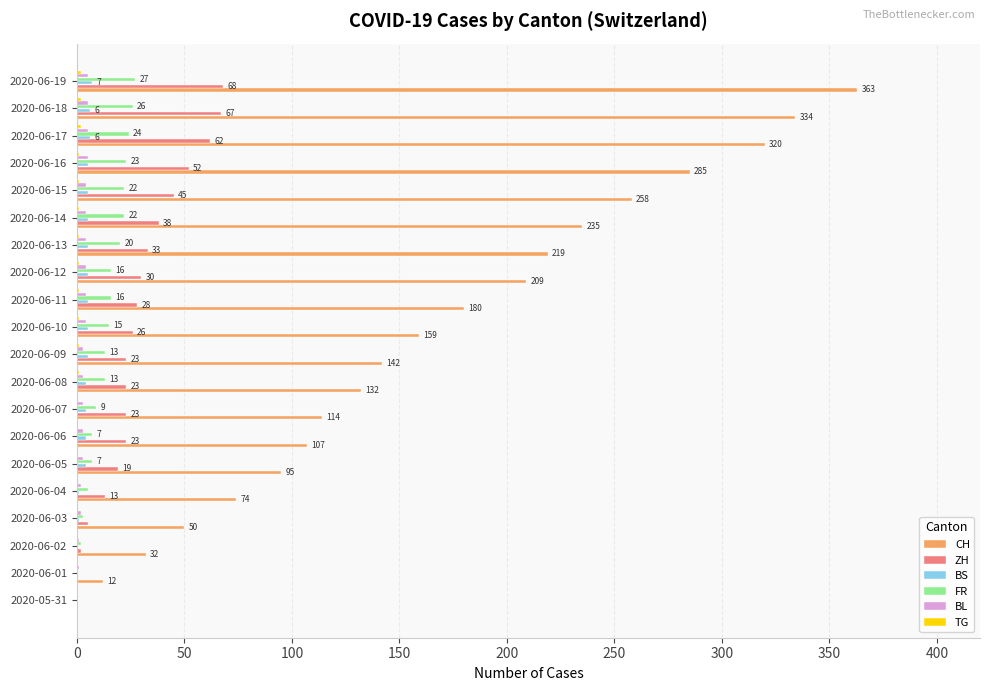

What is the sum of all BS values?

77